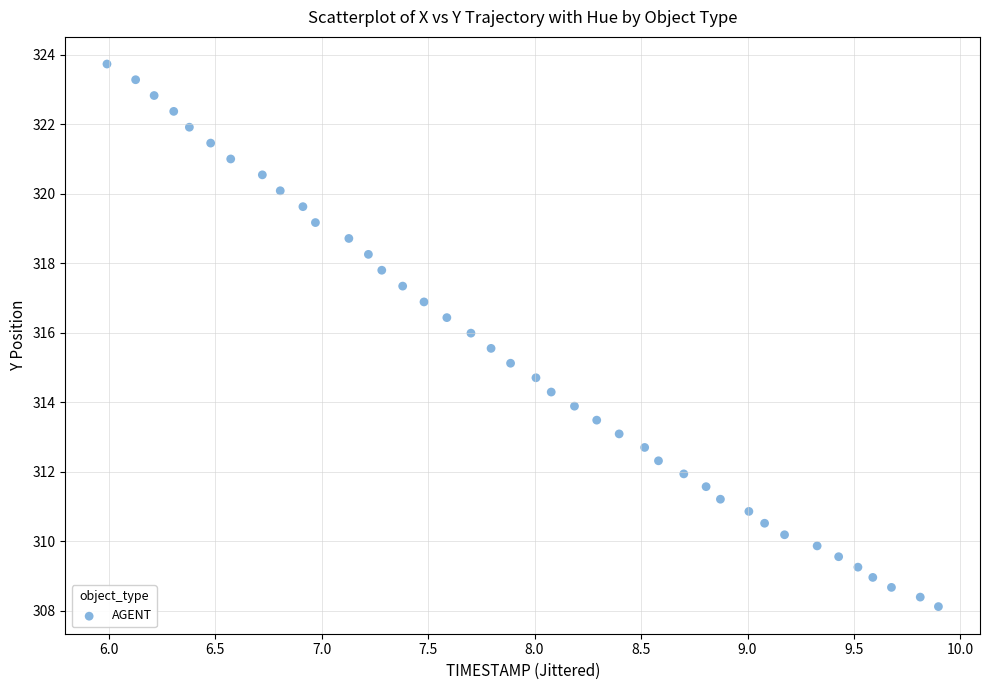

What is the range of X values (max minus min)?

3.9